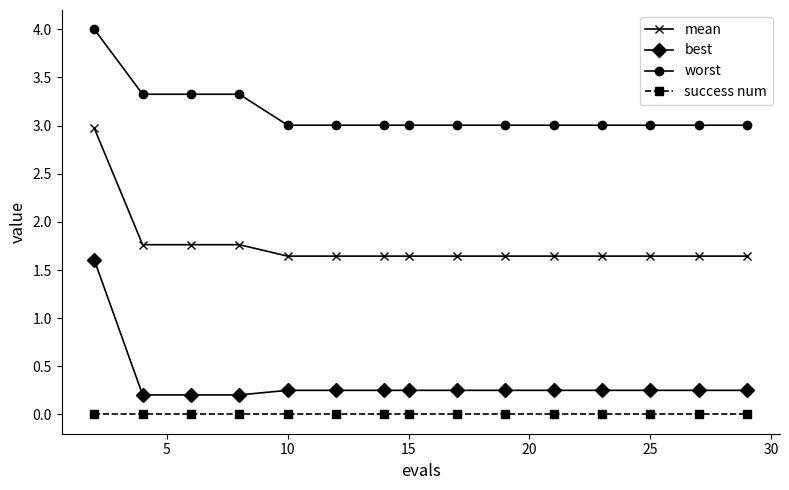

What is the sum of all best values?

5.0